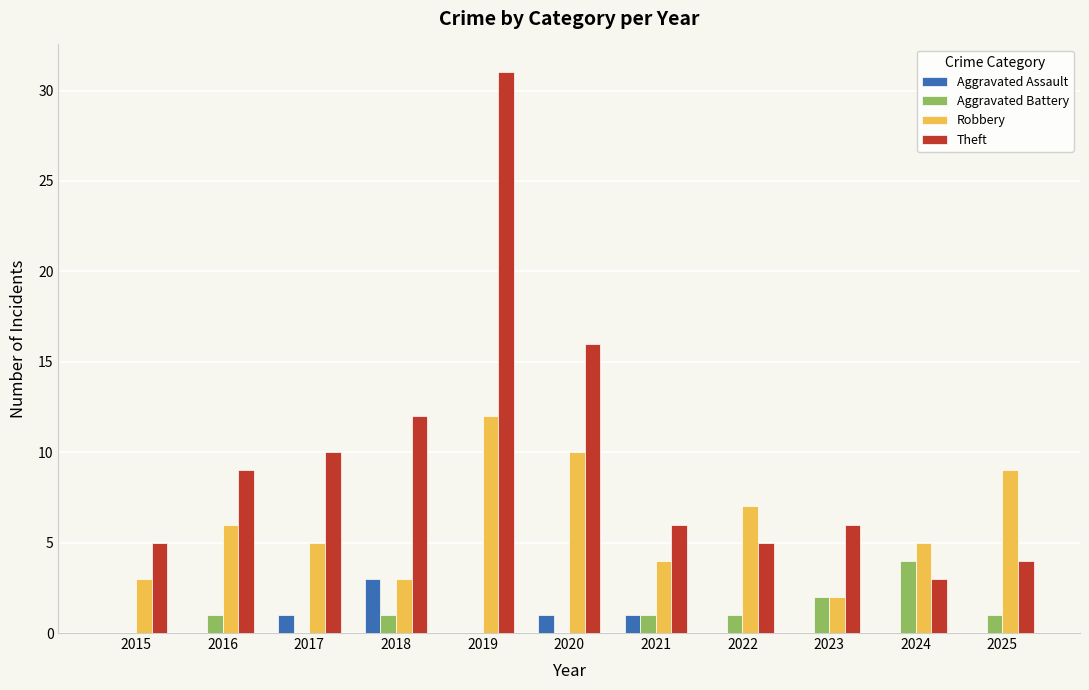

Which label corresponds to the largest value in the chart?

2019